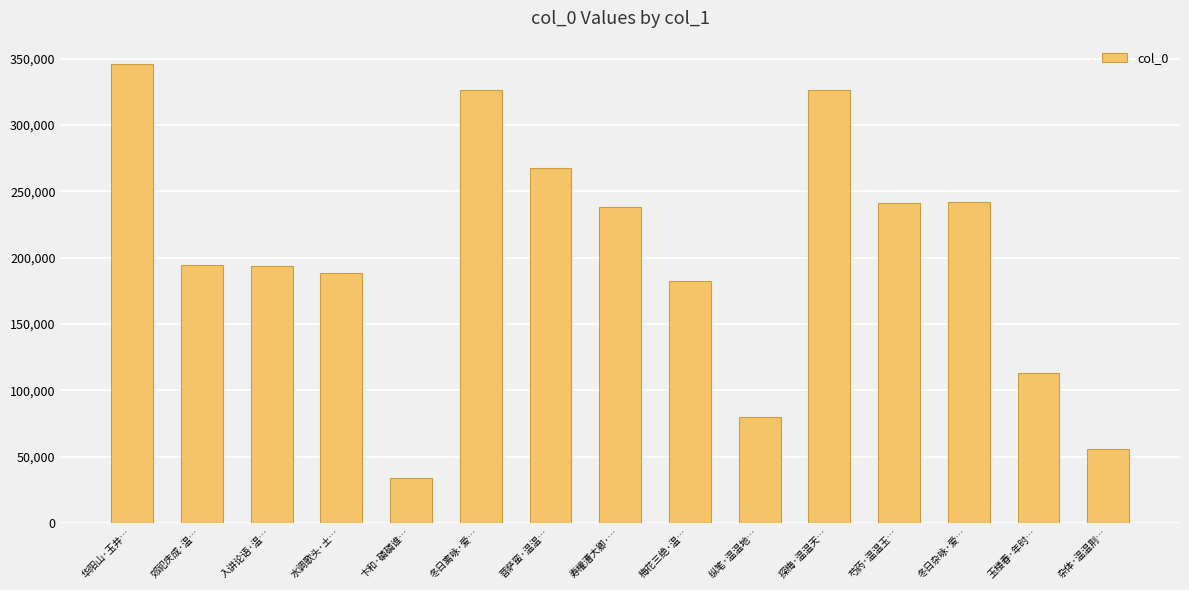

Approximately how many times larger is the value at 华阳山·玉井… compared to 杂体·温温荆…?

6.3